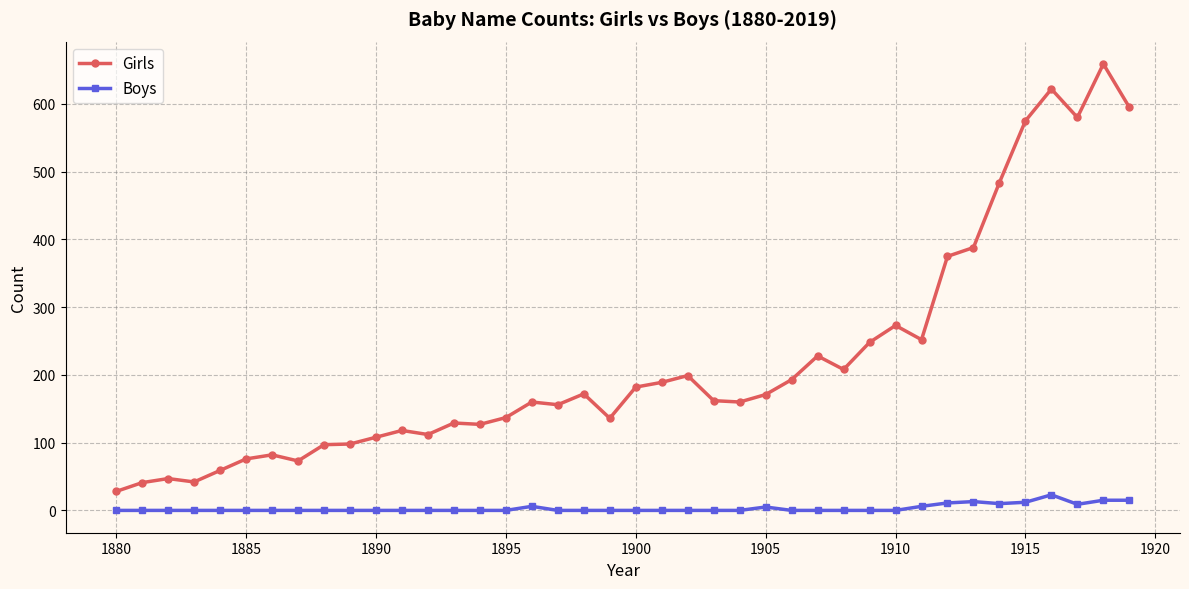

What is the sum of all Boys values?

125